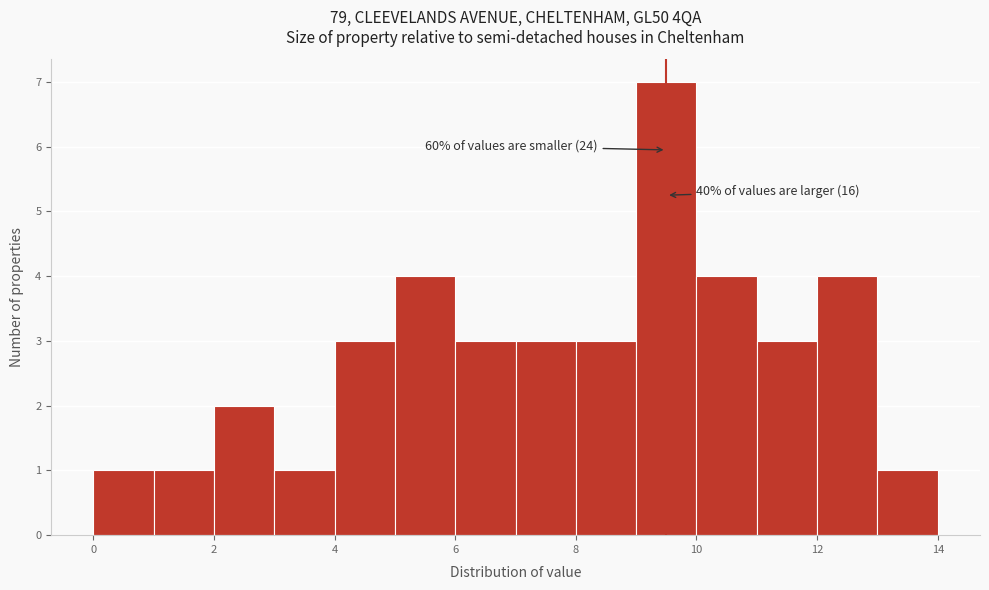

Over which range of the x-axis is the bar tallest?

9 to 10